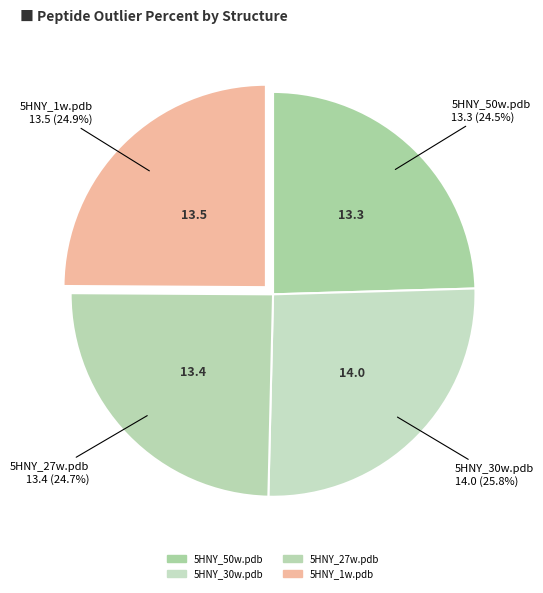

The 5HNY_27w.pdb slice represents 34% of the pie. True or false?

False